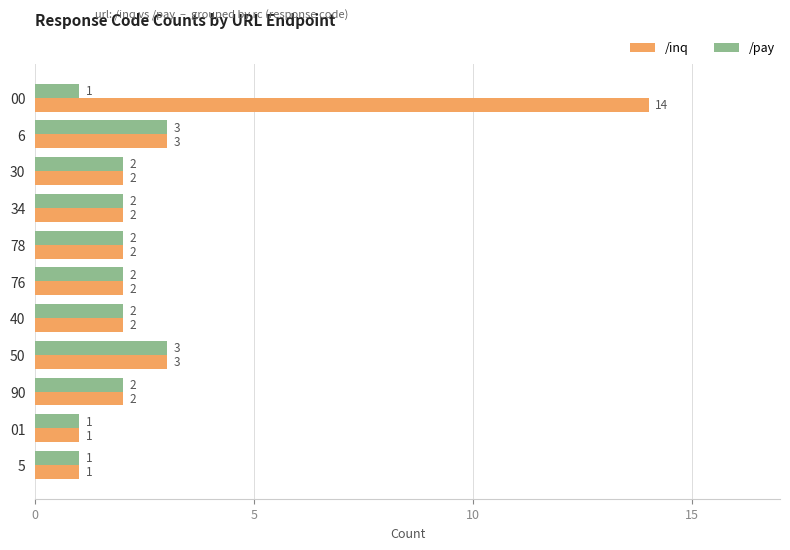

Rank the series by their maximum value, from highest to lowest.

/inq, /pay